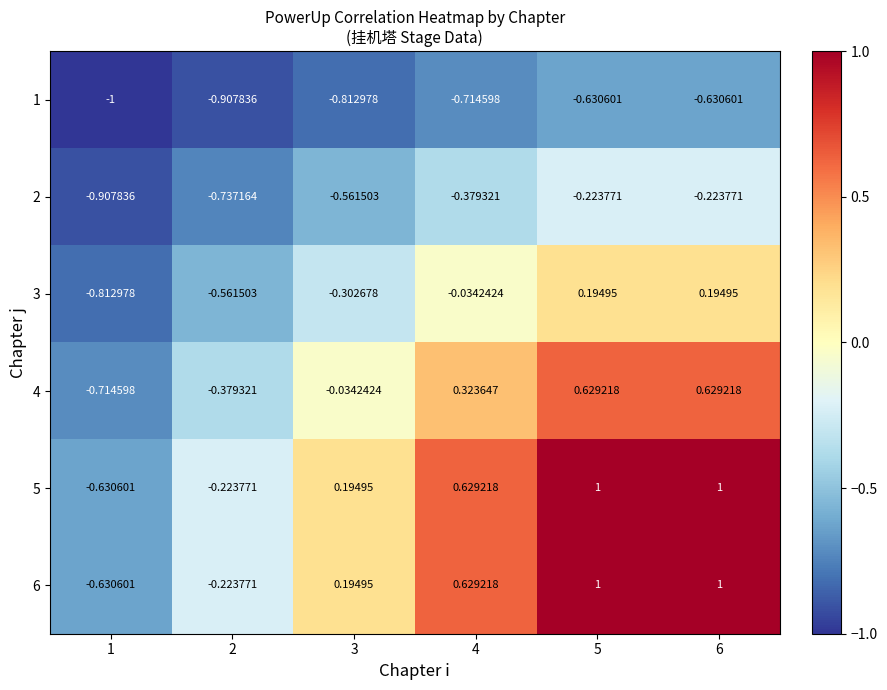

What is the greatest value displayed?

1.0